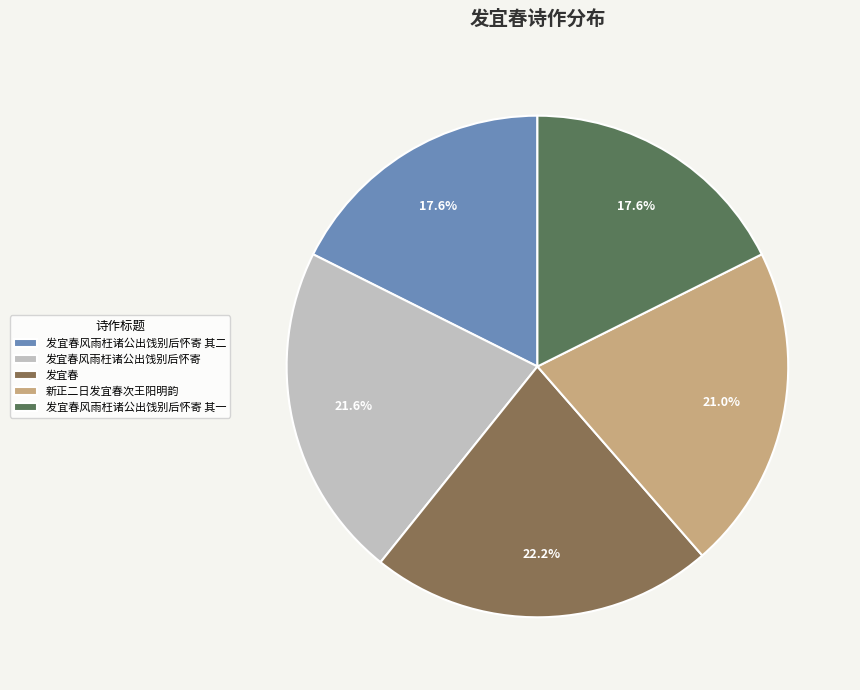

Which has a higher value, 发宜春风雨枉诸公出饯别后怀寄 其二 or 新正二日发宜春次王阳明韵?

新正二日发宜春次王阳明韵